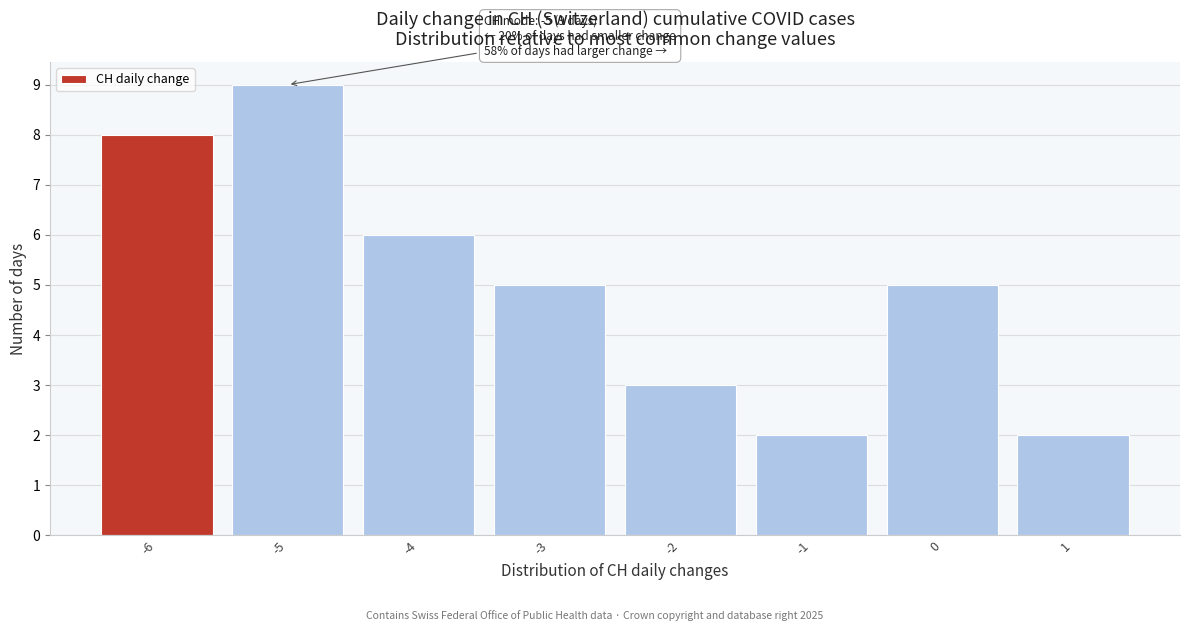

Over which range of the x-axis is the bar tallest?

-5.5 to -4.5